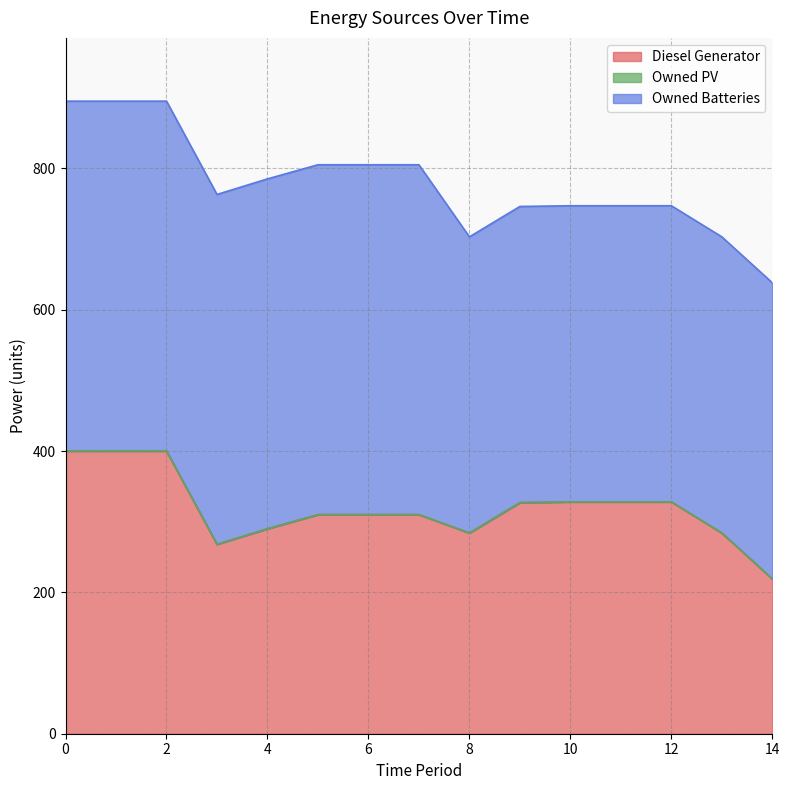

How many data points in Owned Batteries are less than 495?

7